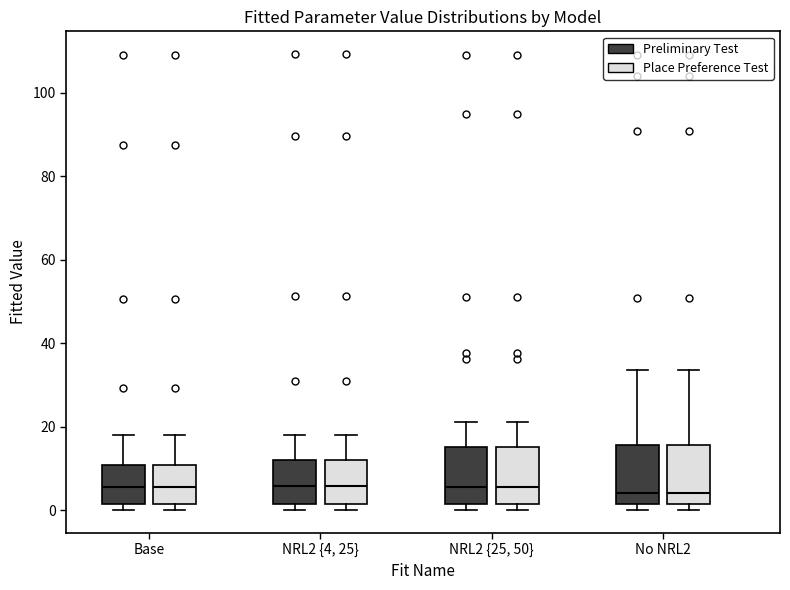

Reading left to right, transcribe this box plot: for each box, give where its median line is, the range the box spans, and where its two whiskers end, as read against the y-axis. The values are not printed on the chart, so give them approximately, as read against the axis.

Base (Preliminary Test): median 6, box 2 to 10, whiskers 0 to 18
Base (Place Preference Test): median 6, box 2 to 10, whiskers 0 to 18
NRL2 {4, 25} (Preliminary Test): median 6, box 2 to 12, whiskers 0 to 18
NRL2 {4, 25} (Place Preference Test): median 6, box 2 to 12, whiskers 0 to 18
NRL2 {25, 50} (Preliminary Test): median 6, box 2 to 16, whiskers 0 to 22
NRL2 {25, 50} (Place Preference Test): median 6, box 2 to 16, whiskers 0 to 22
No NRL2 (Preliminary Test): median 4, box 2 to 16, whiskers 0 to 34
No NRL2 (Place Preference Test): median 4, box 2 to 16, whiskers 0 to 34